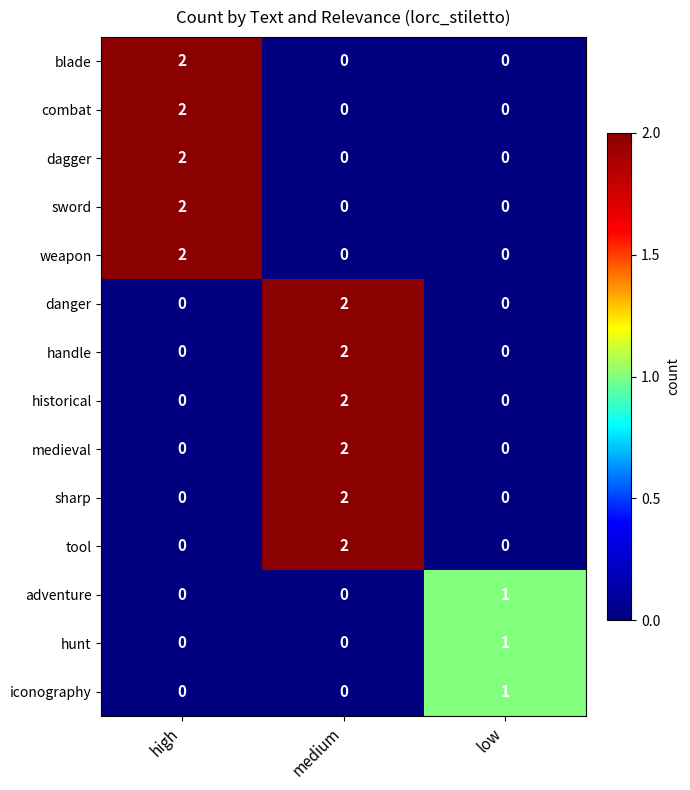

What is the total value across all series at low?

3